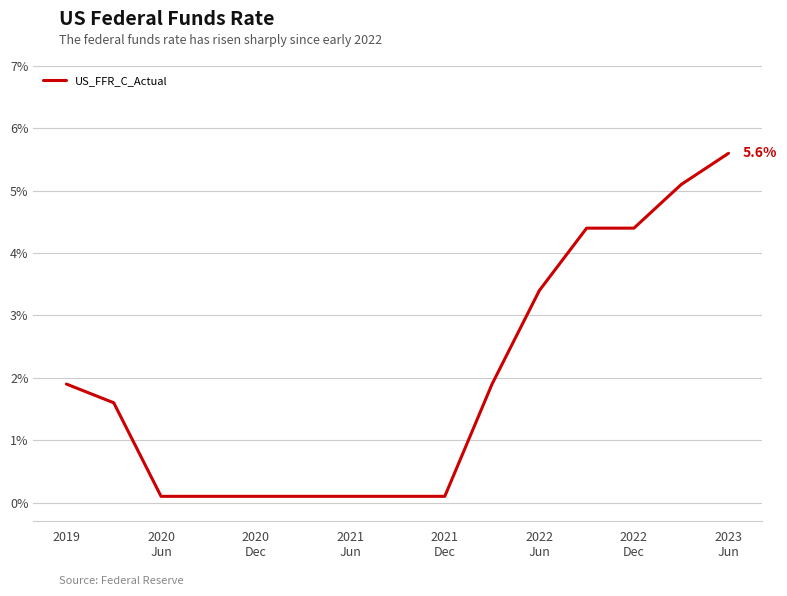

What is the difference between the maximum and minimum values?

5.5